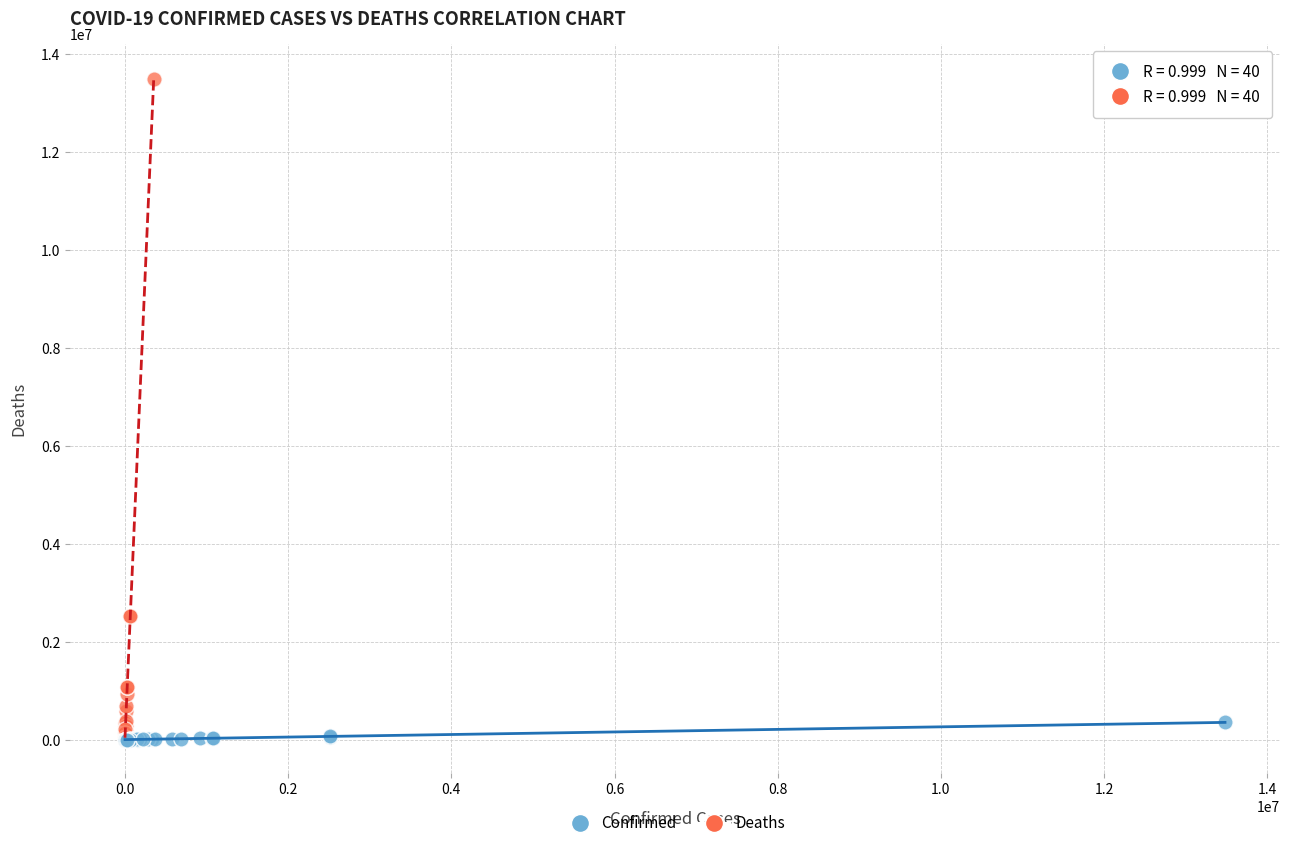

Which series reaches the maximum Y coordinate?

Deaths